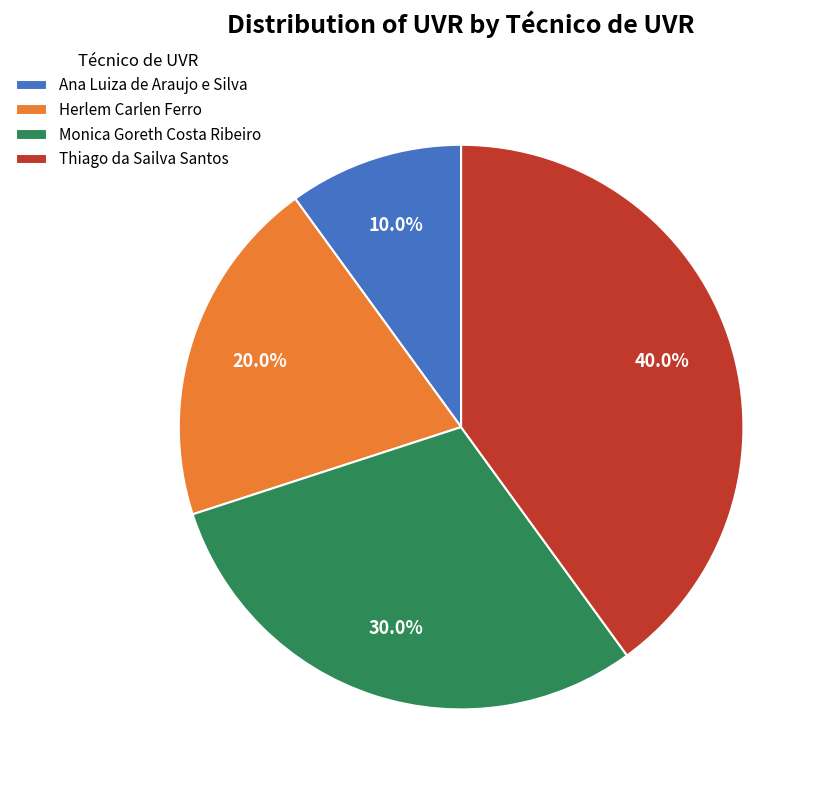

What percentage is NOT represented by Monica Goreth Costa Ribeiro?

70.0%